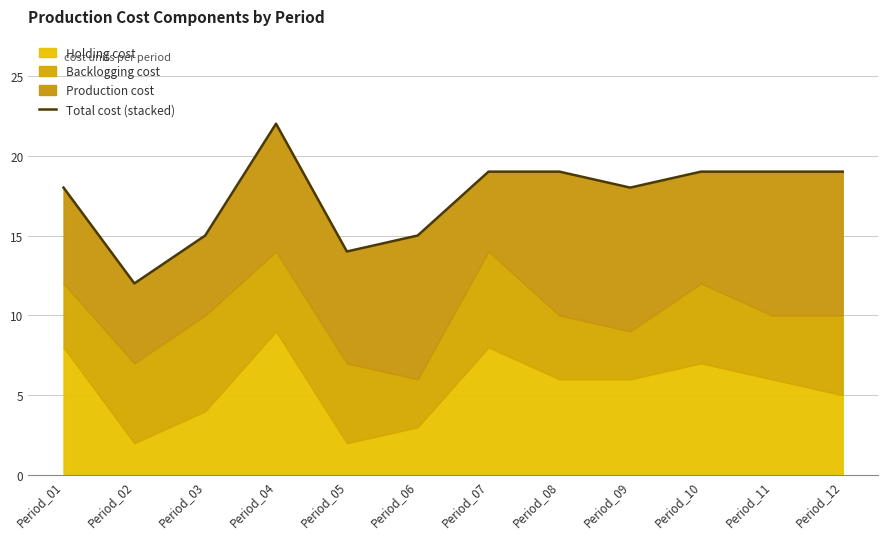

How many values are below 19?

6